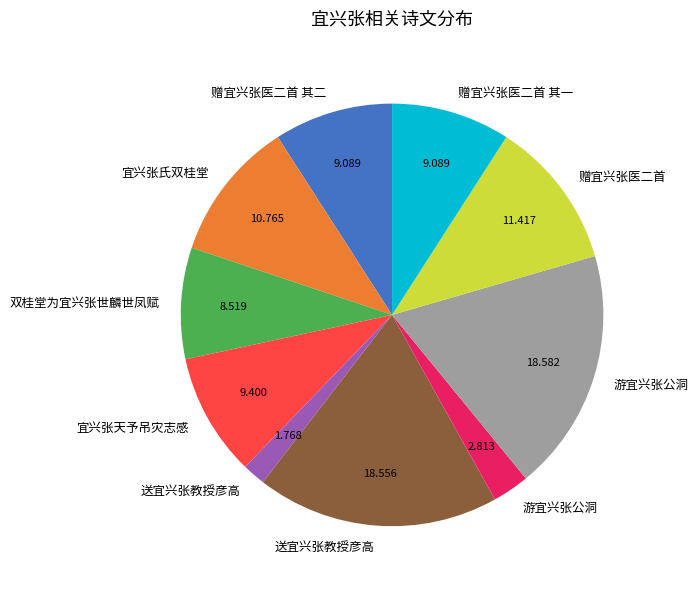

Is there any slice that represents more than half of the pie?

No